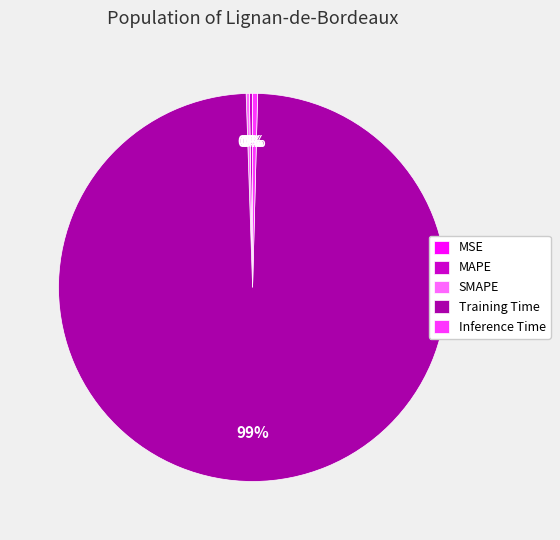

Is there a majority slice in this chart?

Yes